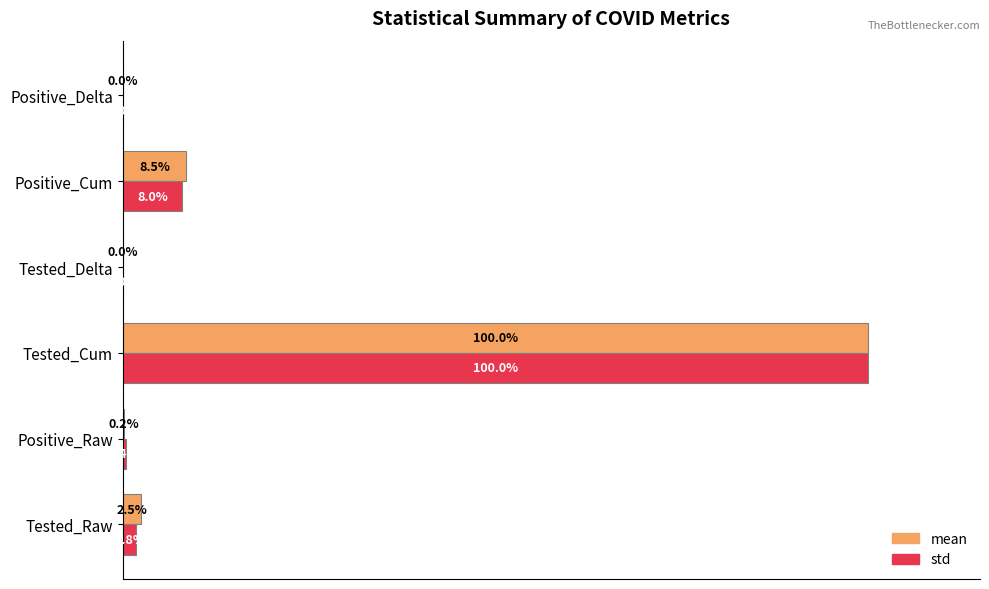

Where is std nearest to the value 50?

Positive_Cum